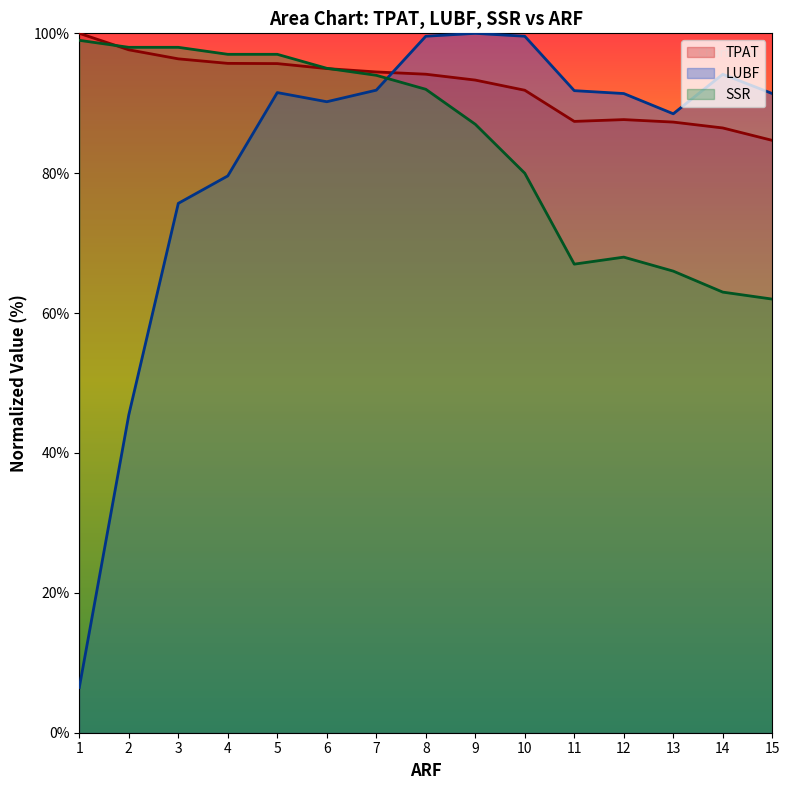

Which has a higher value, 10 or 14?

10